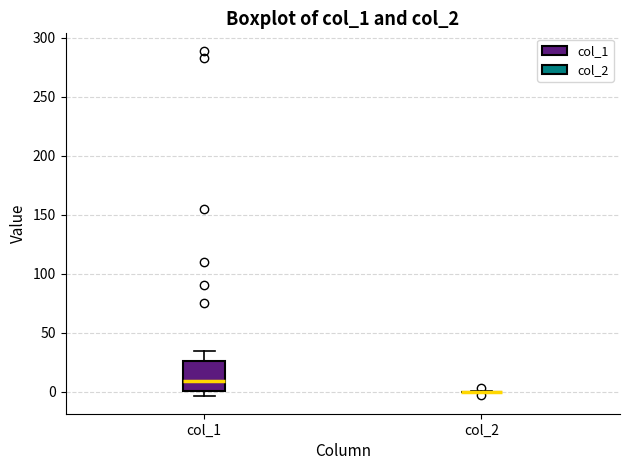

Reading left to right, read every box against the y-axis: the position of its median line, the range the box covers, and the ends of its whiskers. The values are not printed on the chart, so give them approximately, as read against the axis.

col_1: median 10, box 0 to 25, whiskers -5 to 35
col_2: box collapsed to a line at 0, whiskers 0 to 0